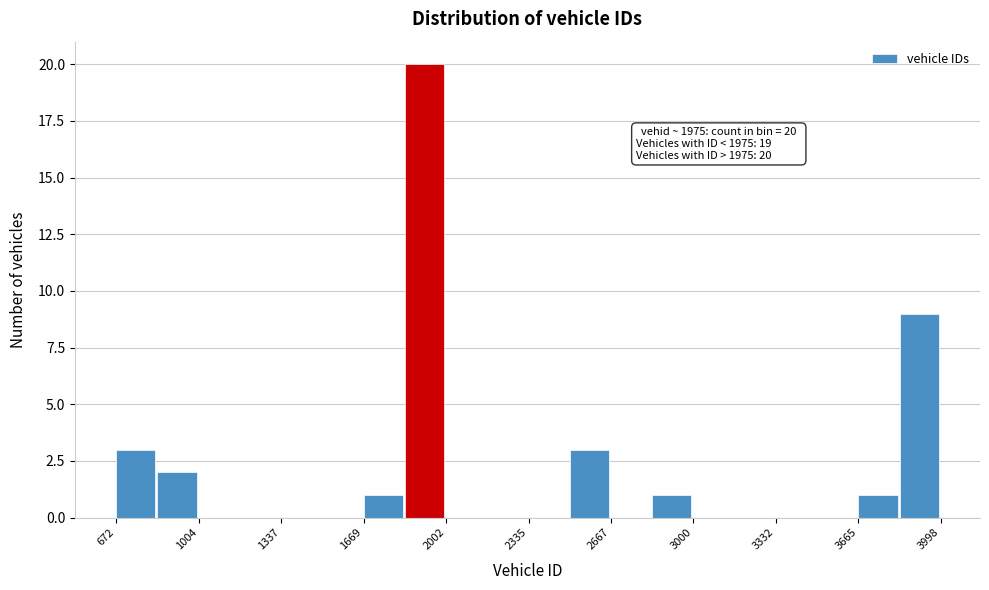

Read against the x-axis, roughly where is the centre of the tallest bar?

1900